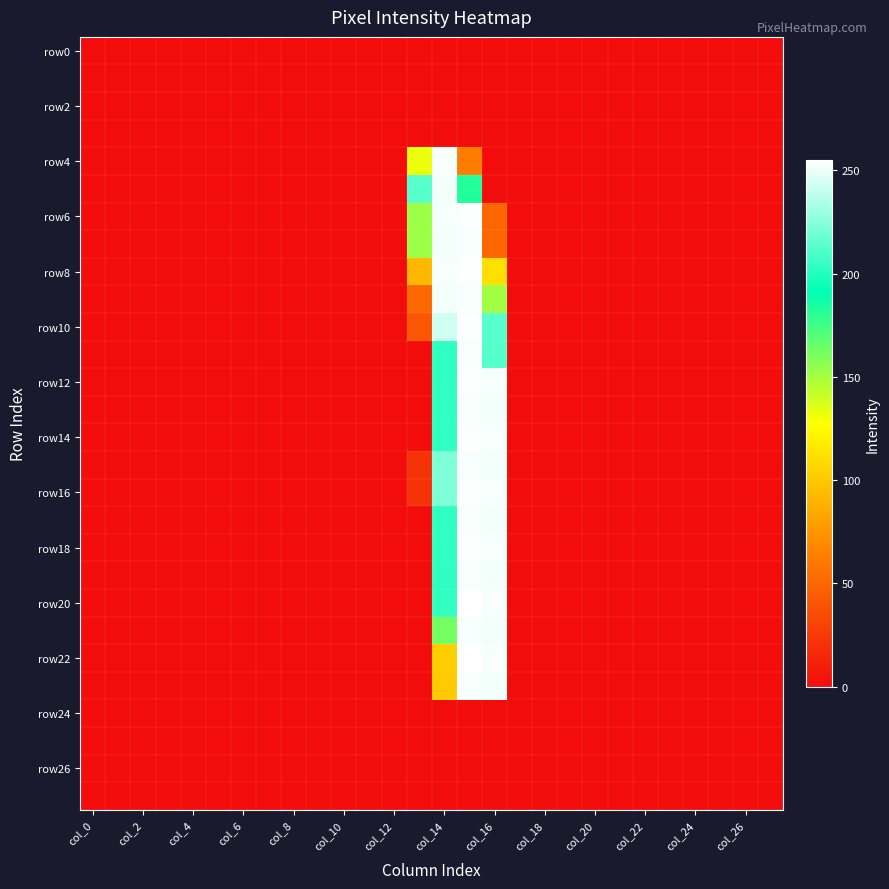

Count the number of data series in this chart.

28